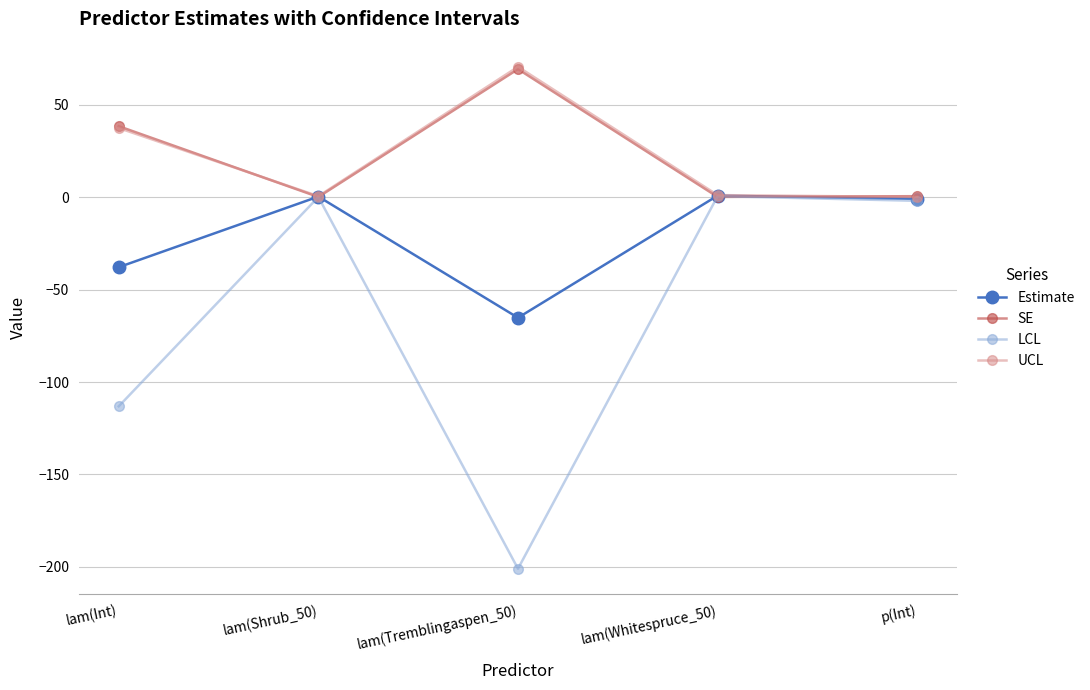

In LCL, how many points are higher than both neighbors (excluding endpoints)?

2